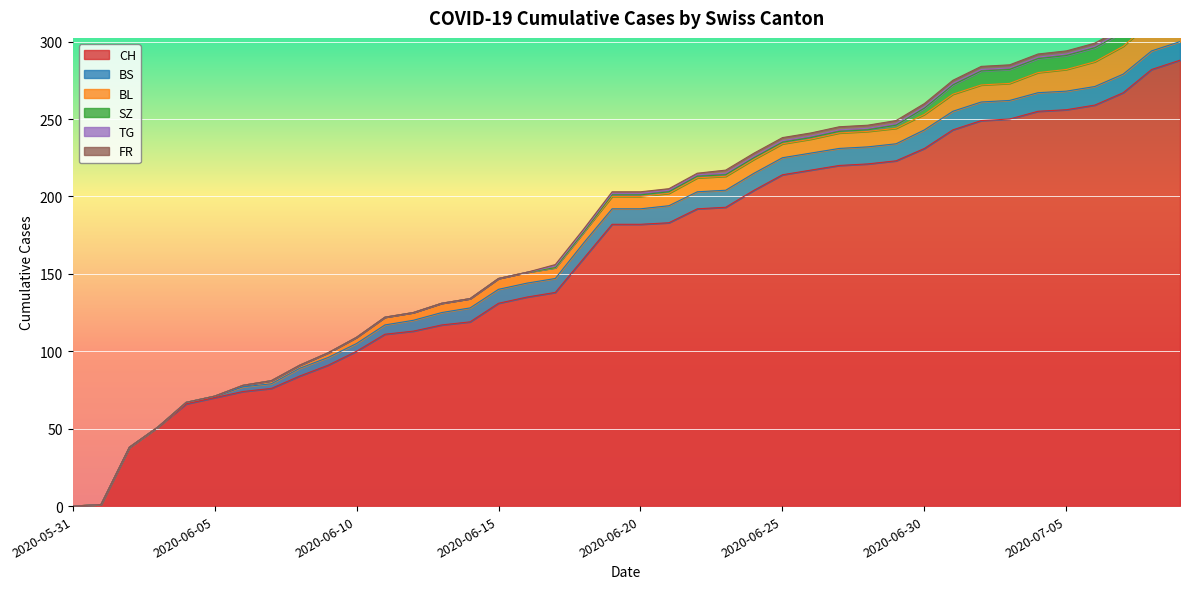

True or false: BS has a value of 11 at 2020-06-22.

True